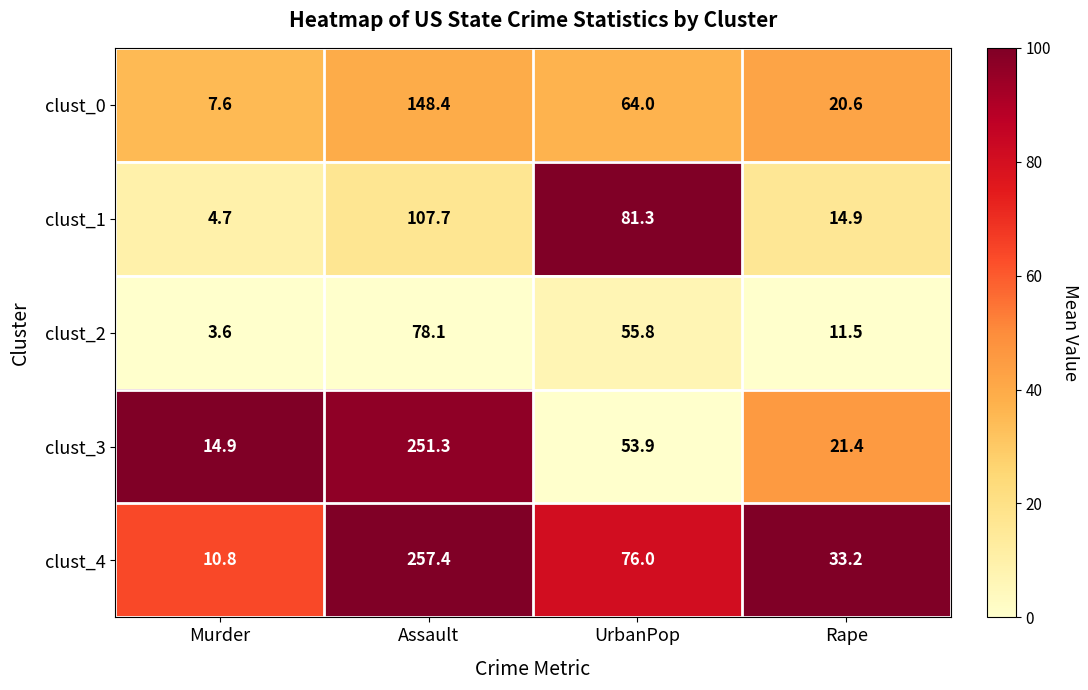

Rank the series by their maximum value, from lowest to highest.

clust_2, clust_1, clust_0, clust_3, clust_4